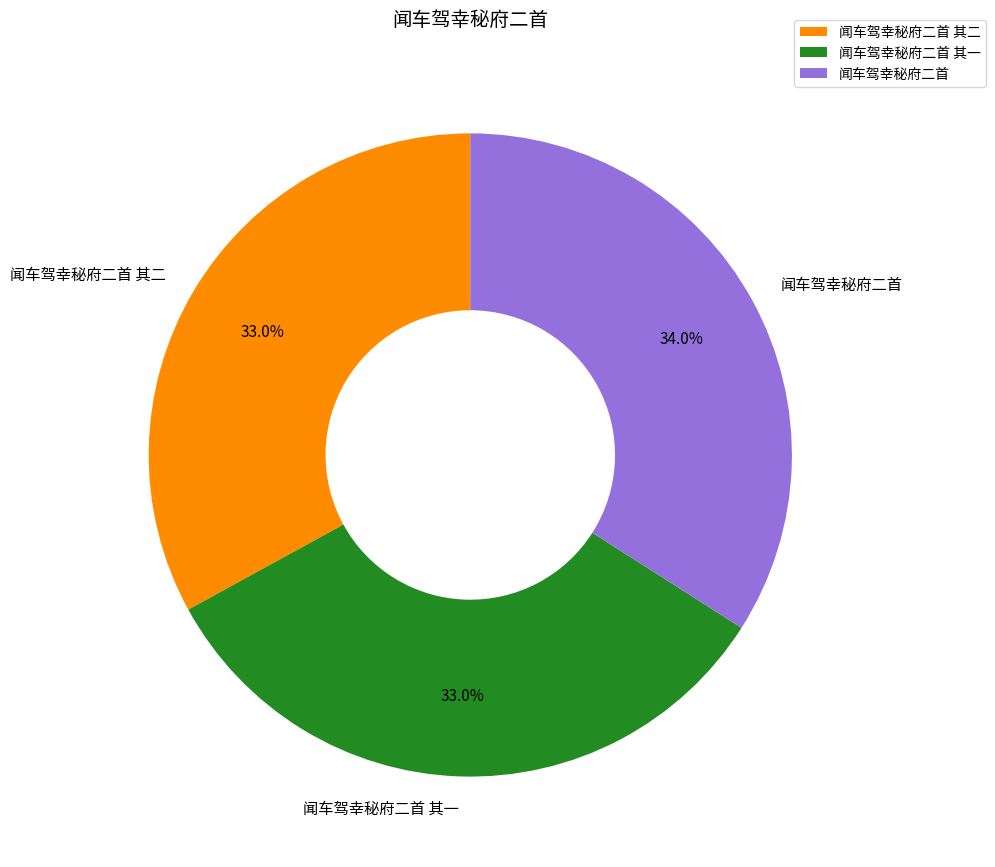

To the nearest percent, what is the difference between the 闻车驾幸秘府二首 其一 and 闻车驾幸秘府二首 slice percentages?

1%